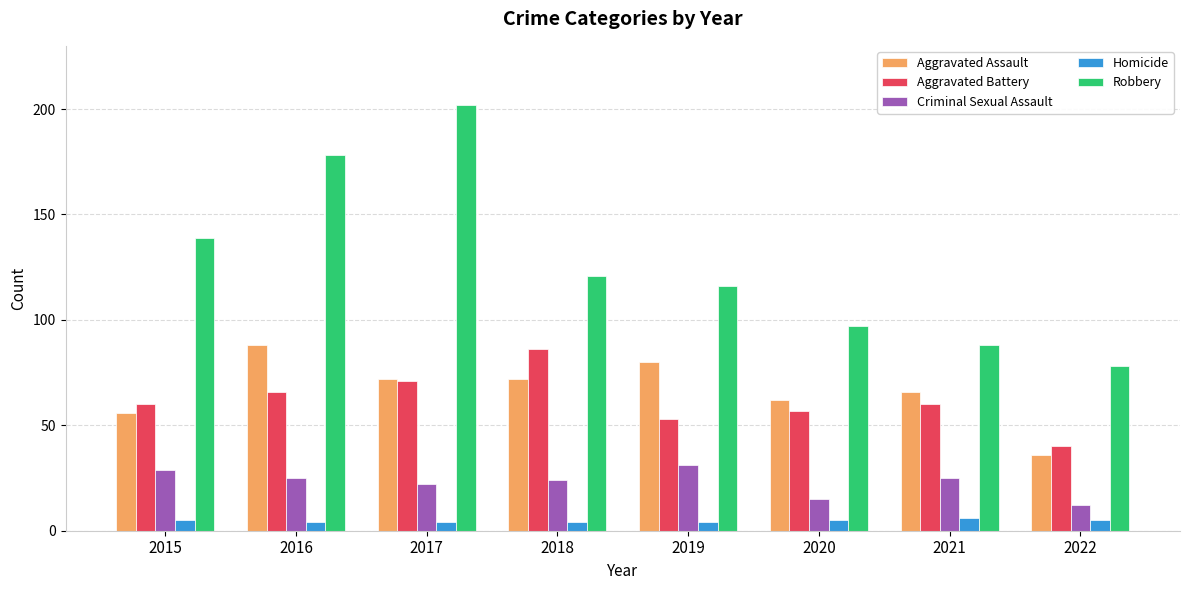

List the series in order of their peak value, highest first.

Robbery, Aggravated Assault, Aggravated Battery, Criminal Sexual Assault, Homicide